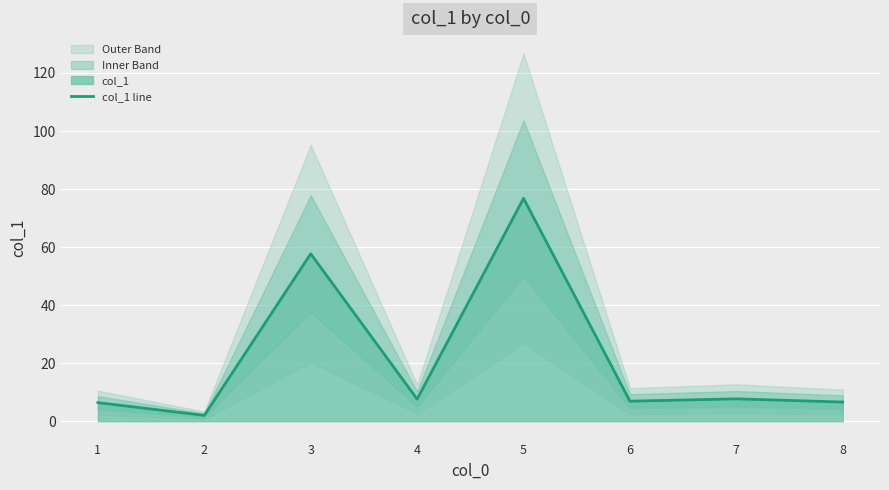

What is the difference between the second highest and minimum values?

55.7